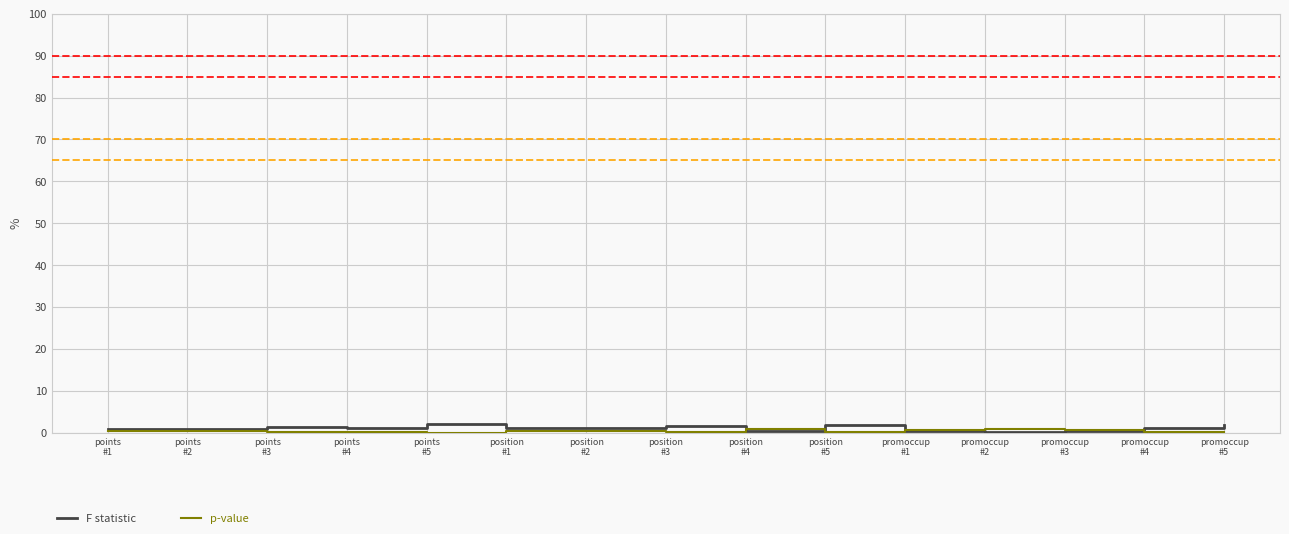

Which series has the largest range (max minus min)?

F statistic